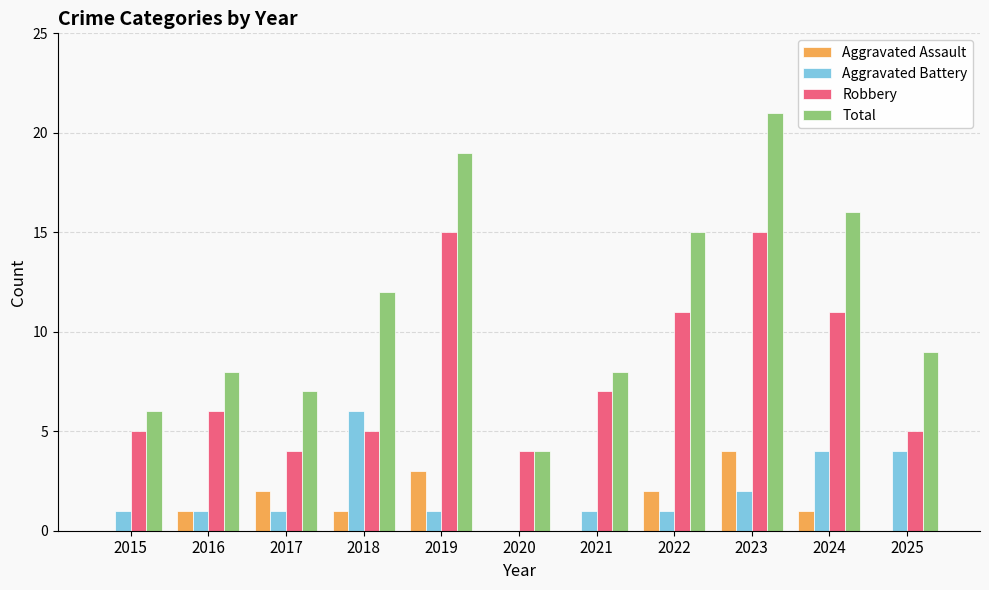

Reading left to right, transcribe all the data shown in this chart.

Aggravated Assault: 2015=0	2016=1	2017=2	2018=1	2019=3	2020=0	2021=0	2022=2	2023=4	2024=1	2025=0
Aggravated Battery: 2015=1	2016=1	2017=1	2018=6	2019=1	2020=0	2021=1	2022=1	2023=2	2024=4	2025=4
Robbery: 2015=5	2016=6	2017=4	2018=5	2019=15	2020=4	2021=7	2022=11	2023=15	2024=11	2025=5
Total: 2015=6	2016=8	2017=7	2018=12	2019=19	2020=4	2021=8	2022=15	2023=21	2024=16	2025=9